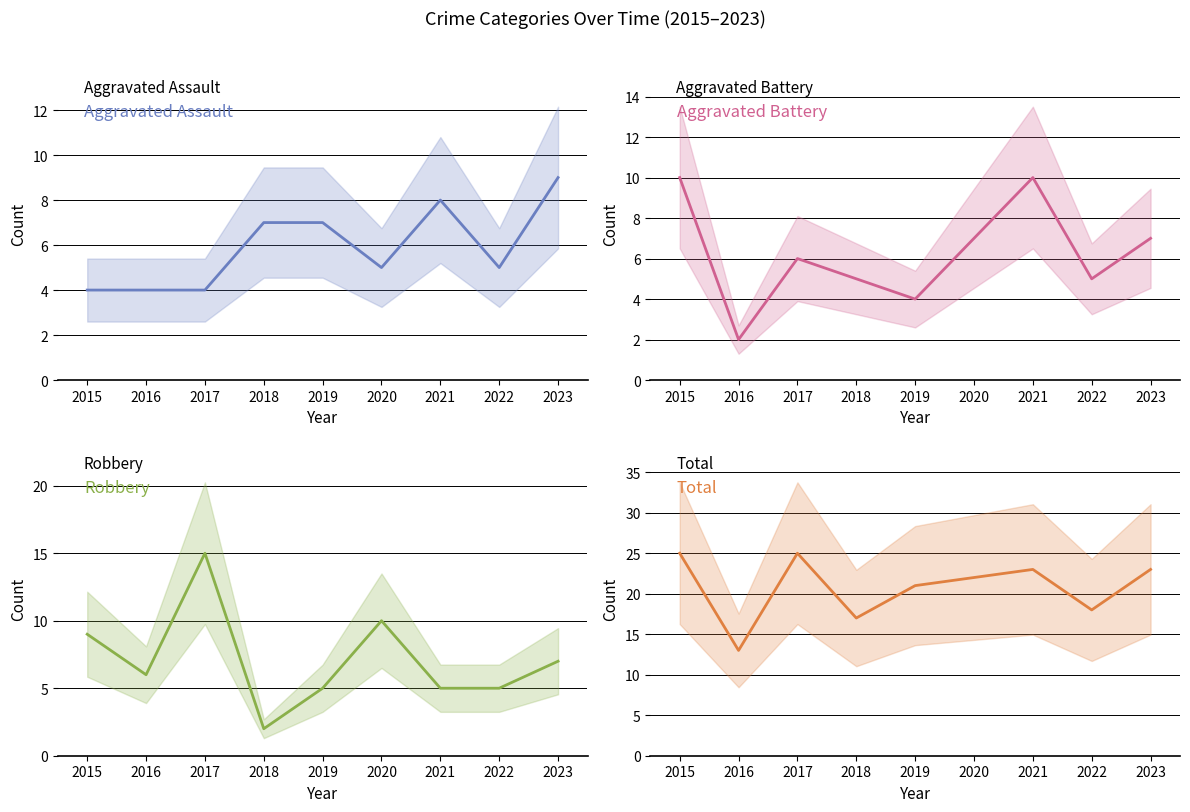

What is the sum of all Aggravated Battery values?

56